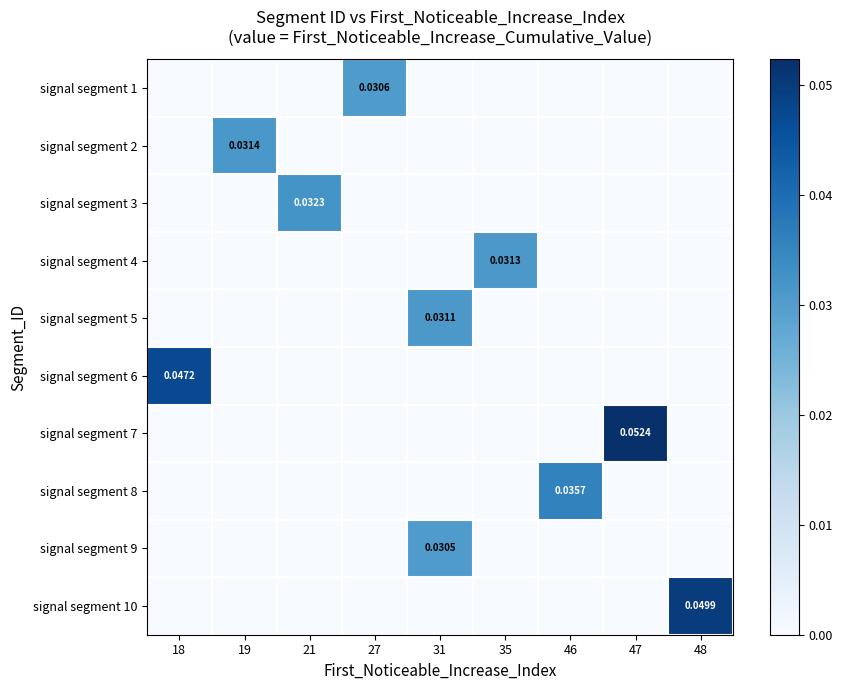

How many positive values does the signal segment 8 series have?

1